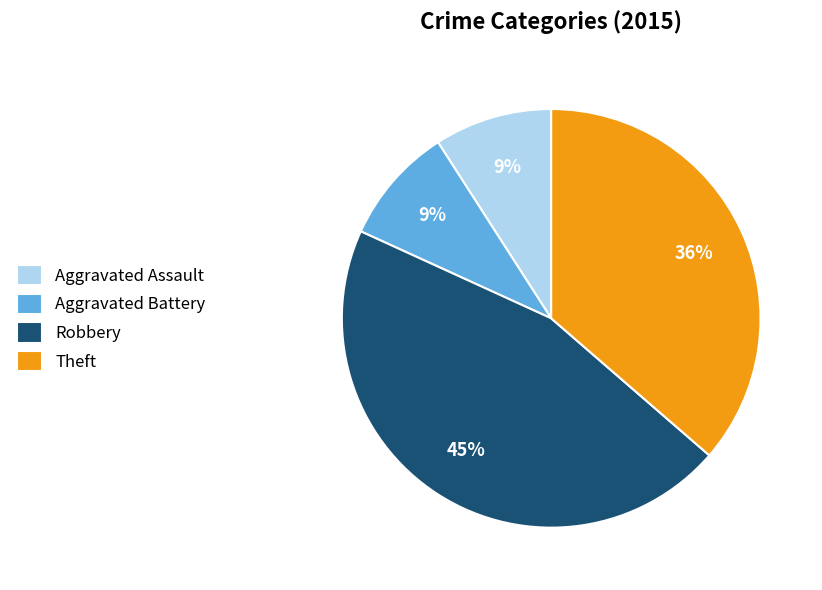

Is it true that Aggravated Battery is 9% of the pie?

True